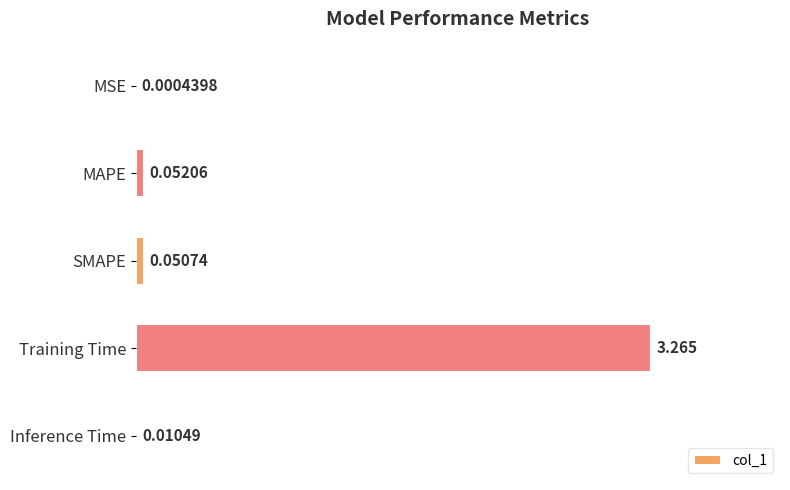

At which category does the chart reach its peak across all series?

Training Time